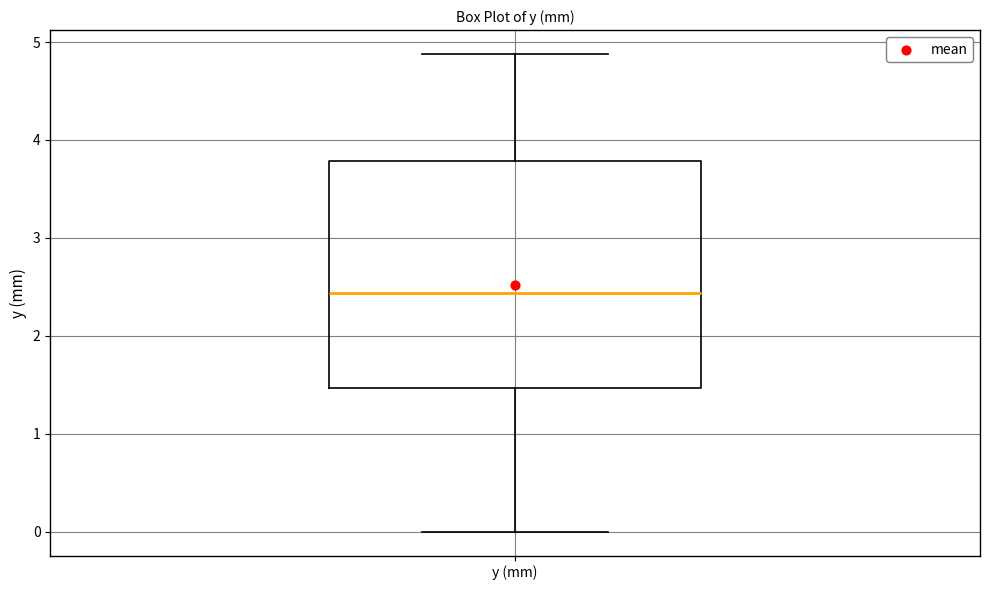

Transcribe this box plot: give where the median line is, the range the box spans, and where the two whiskers end, as read against the y-axis. The values are not printed on the chart, so give them approximately, as read against the axis.

median 2.4, box 1.5 to 3.8, whiskers 0.0 to 4.9